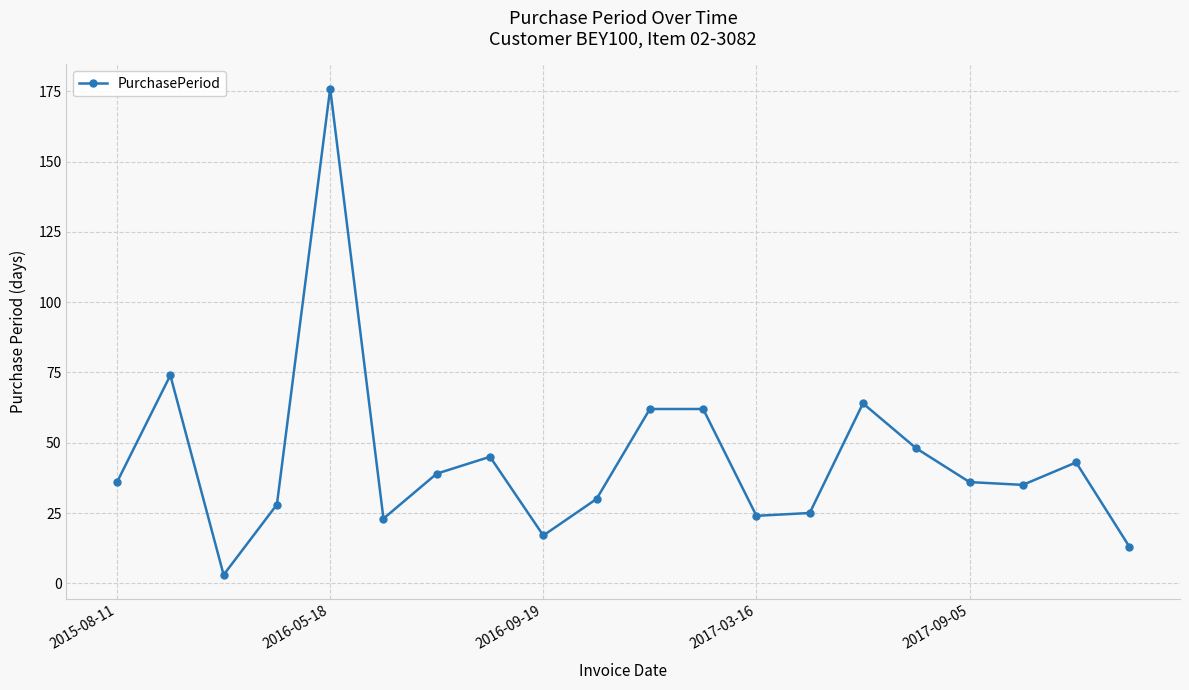

What is the greatest value displayed?

176